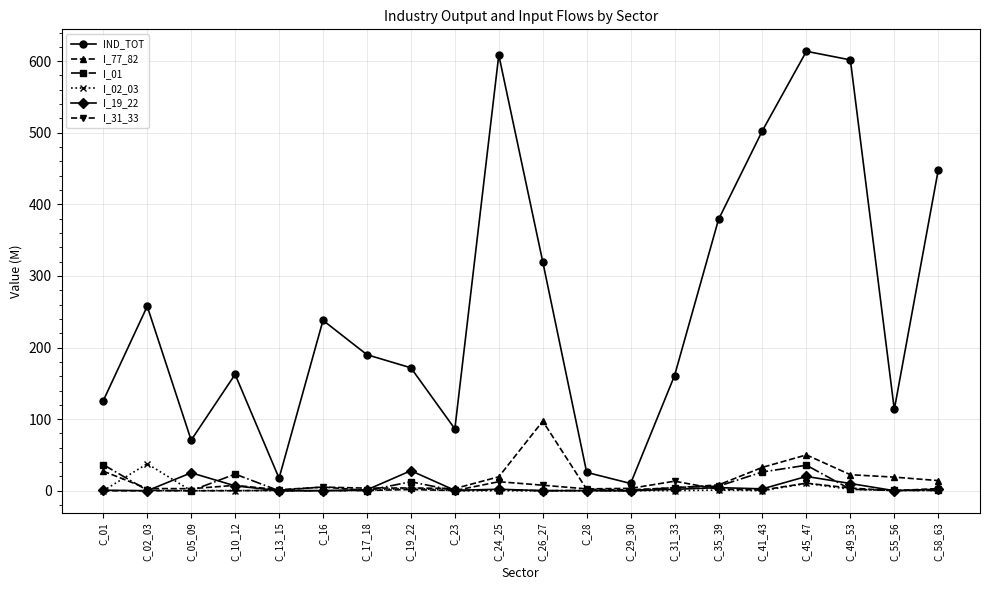

At which category is the sum across all series the highest?

C_45_47